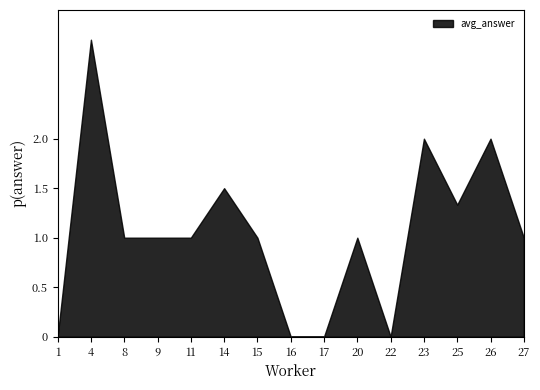

What is the difference between the values at 27 and 4?

2.0